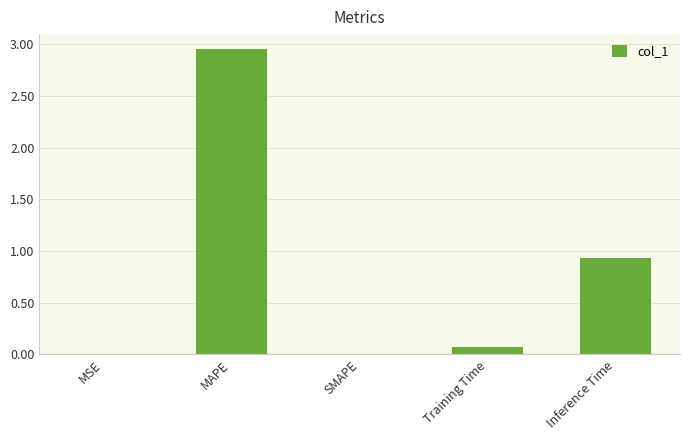

What is the sum of the values at Inference Time and Training Time?

1.0